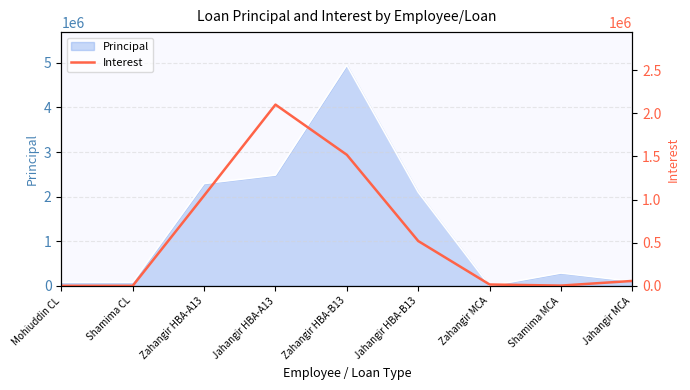

How many values are below 57242?

4